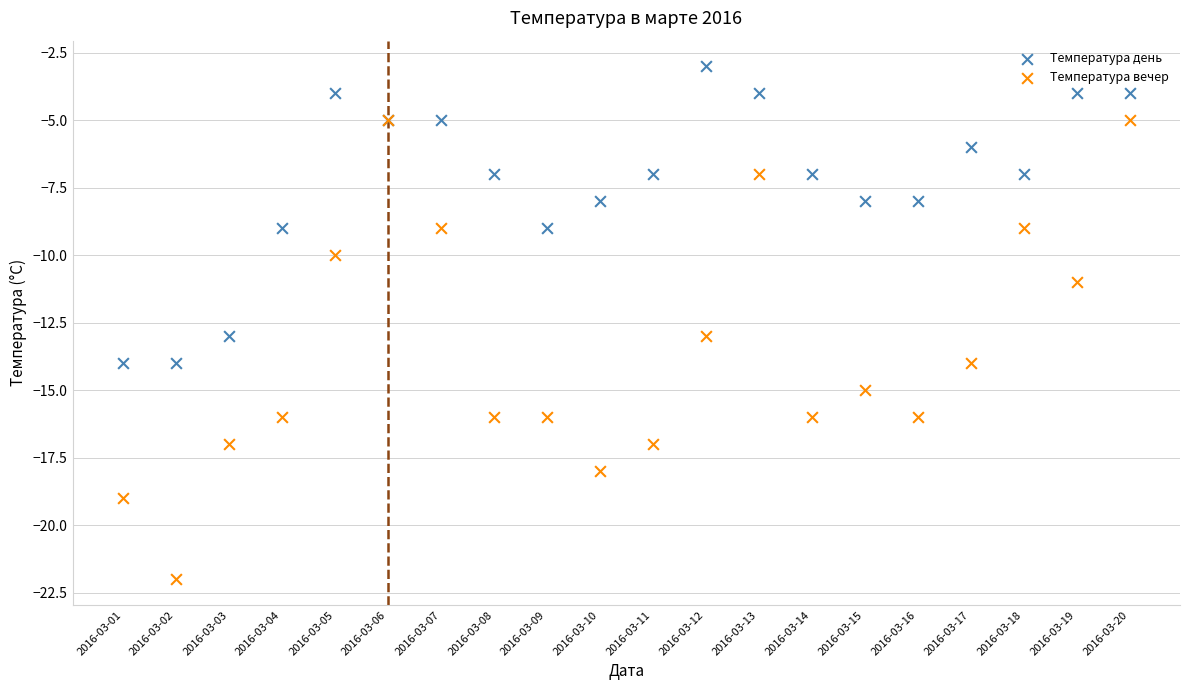

What are all the series names shown in the legend?

Температура день, Температура вечер